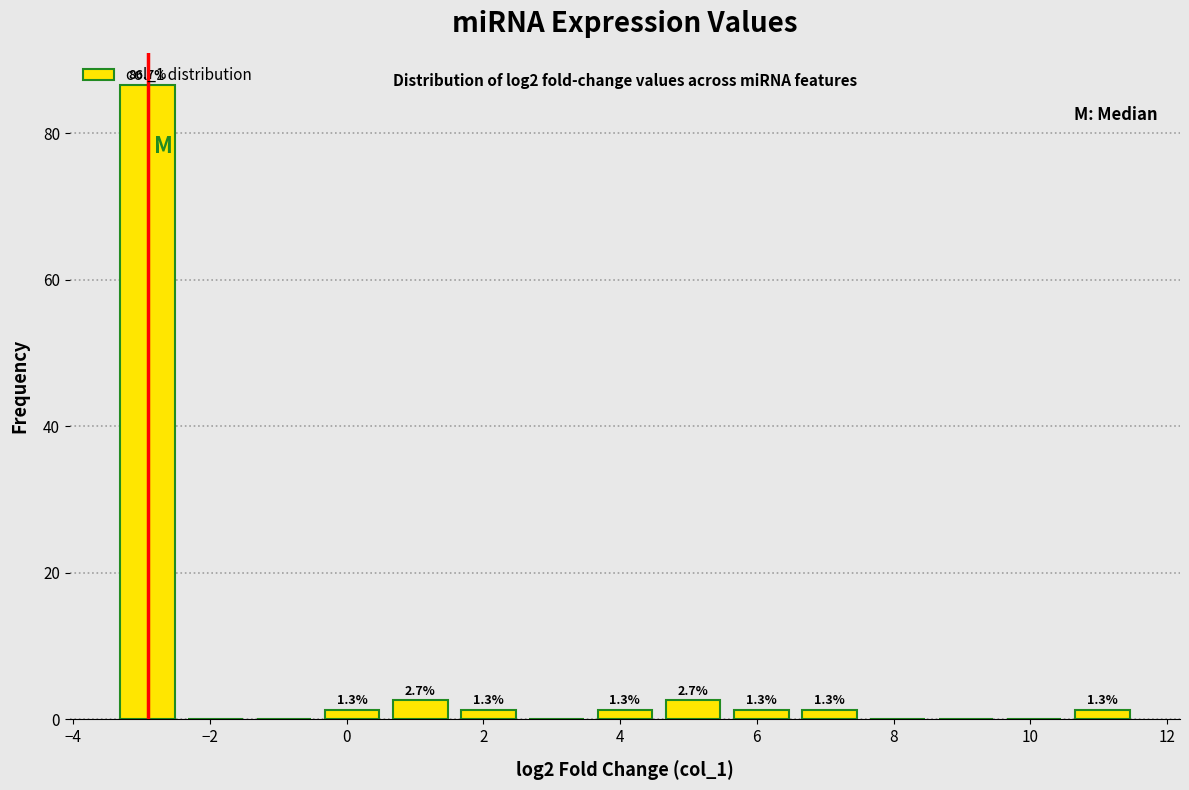

Over which range of the x-axis is the bar tallest?

-3.4 to -2.4